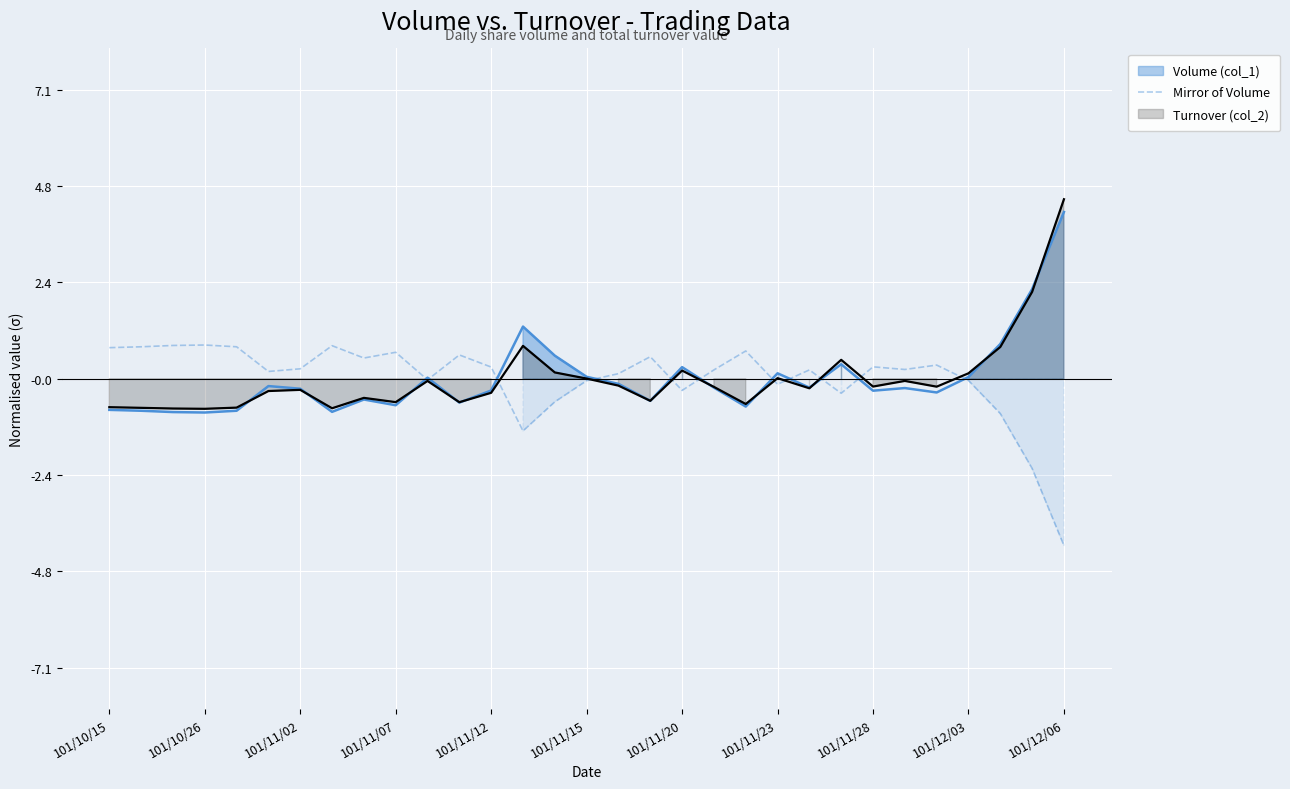

Is it true that Mirror of Volume equals 0.2 at 101/11/02?

True